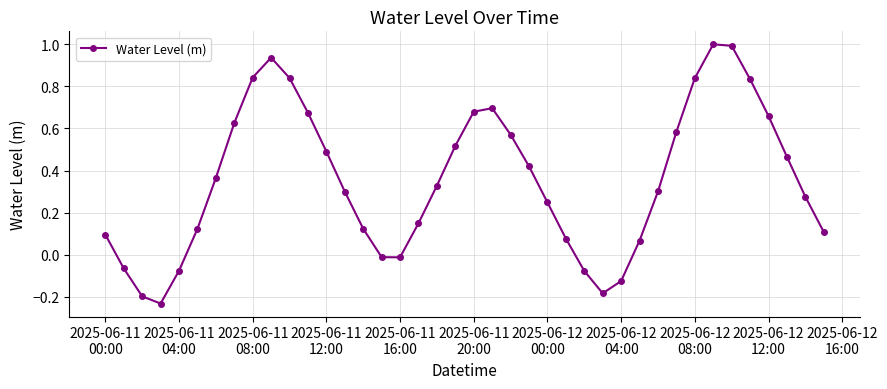

True or false: the data has more than 0 interior local peaks.

True